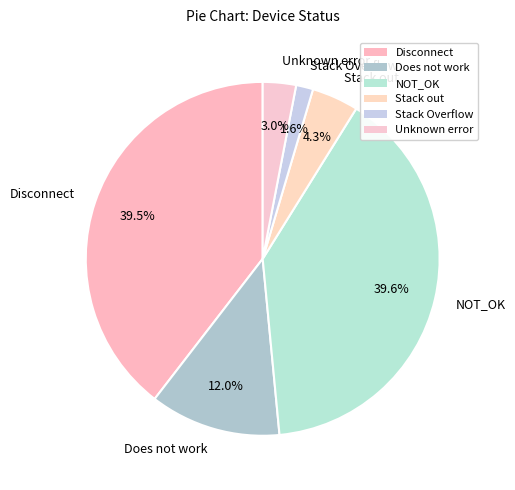

What is the ratio of the value at Unknown error to the value at Stack Overflow?

1.9